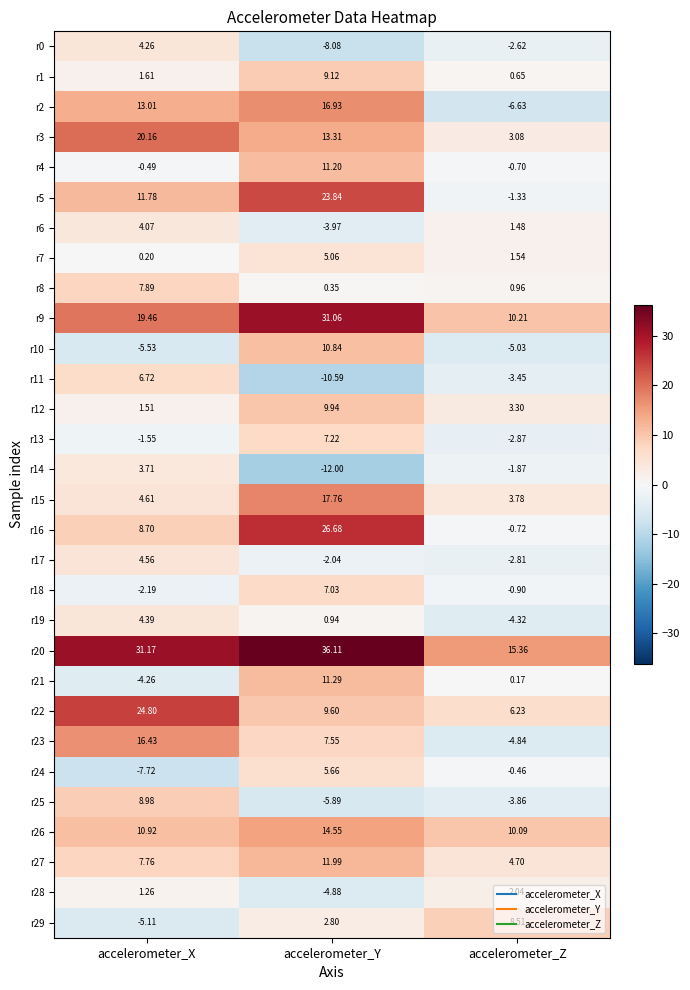

Which category has the highest value across all series?

accelerometer_Y